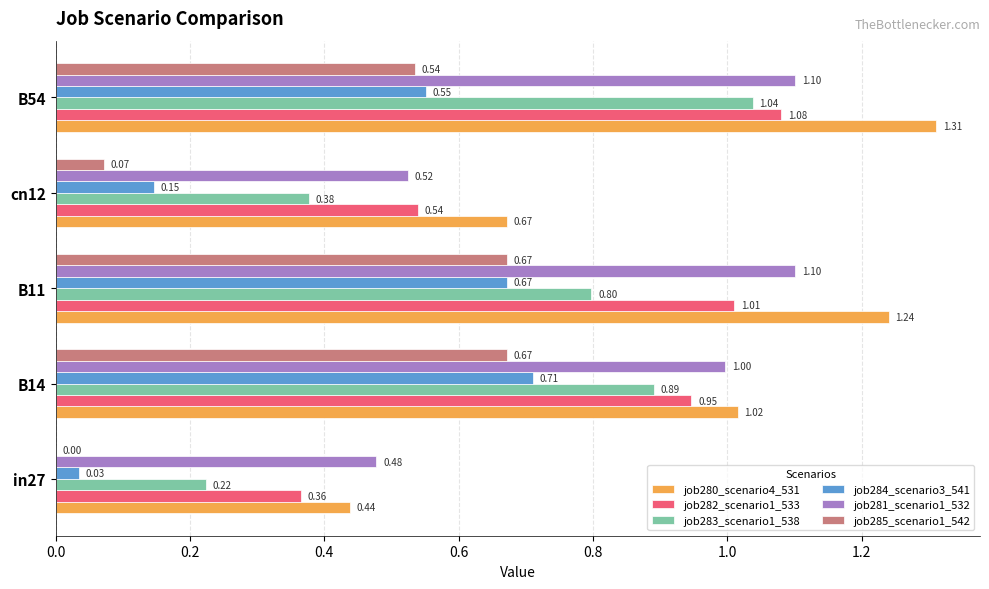

Which series has the largest total across all categories?

job280_scenario4_531